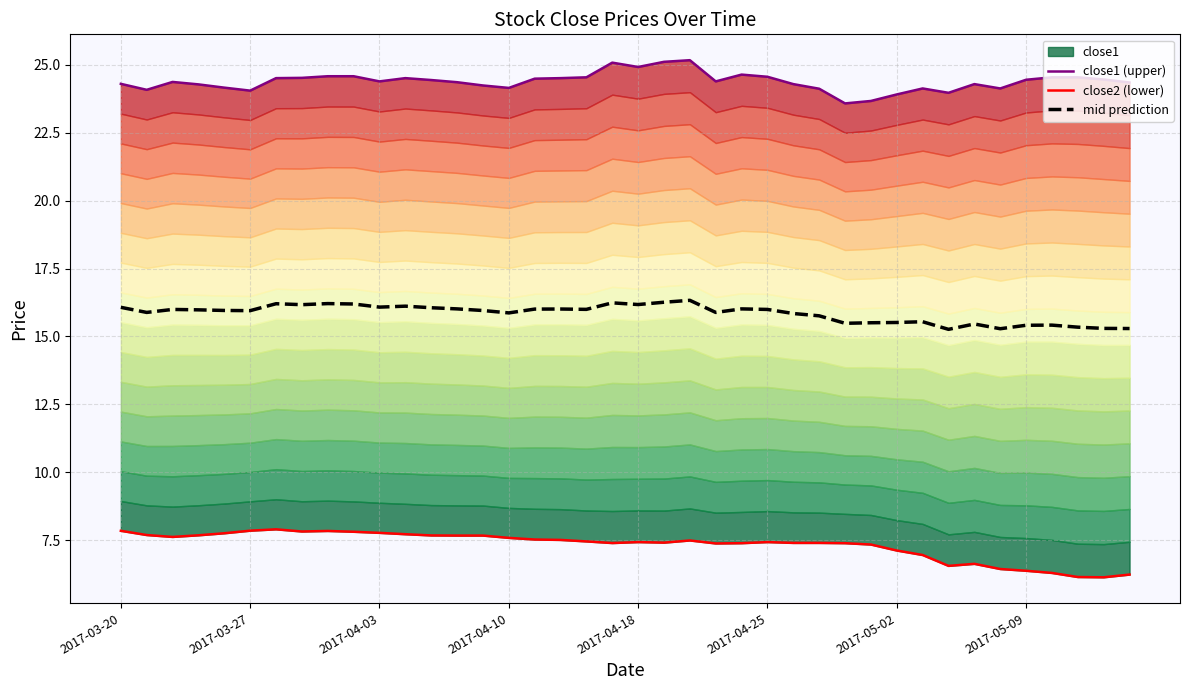

How many values in the close2 (lower) series are below 7?

9